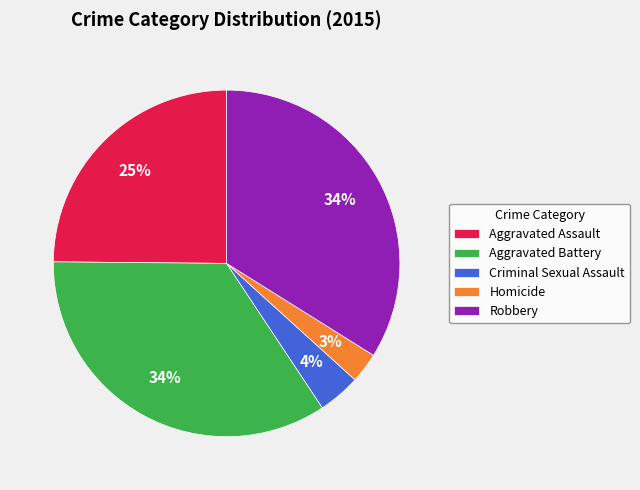

To the nearest percent, what is the difference between the Homicide and Aggravated Assault slice percentages?

22%